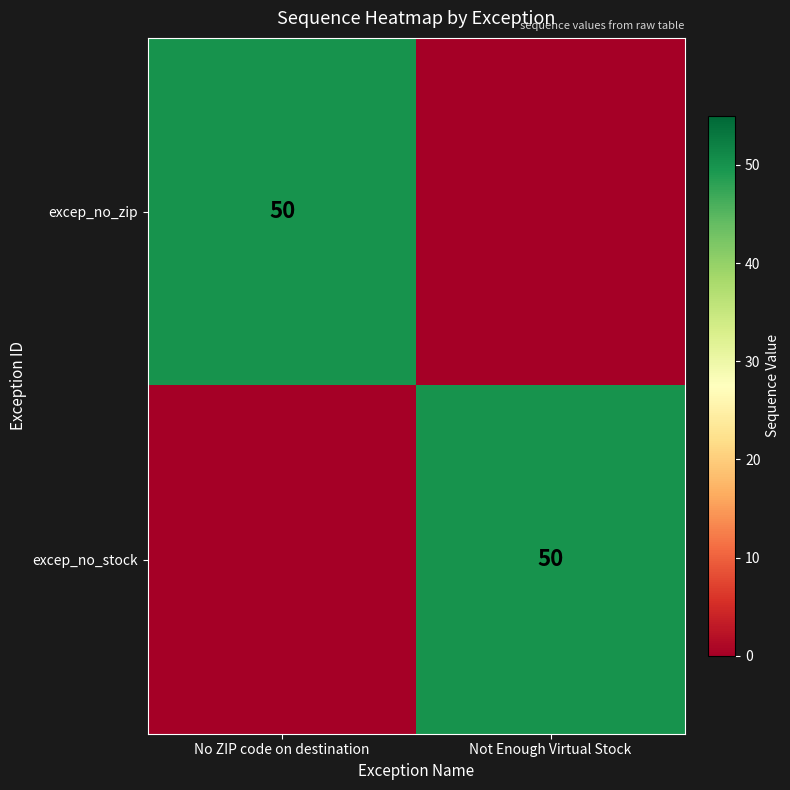

At how many categories does at least one series exceed 43?

2